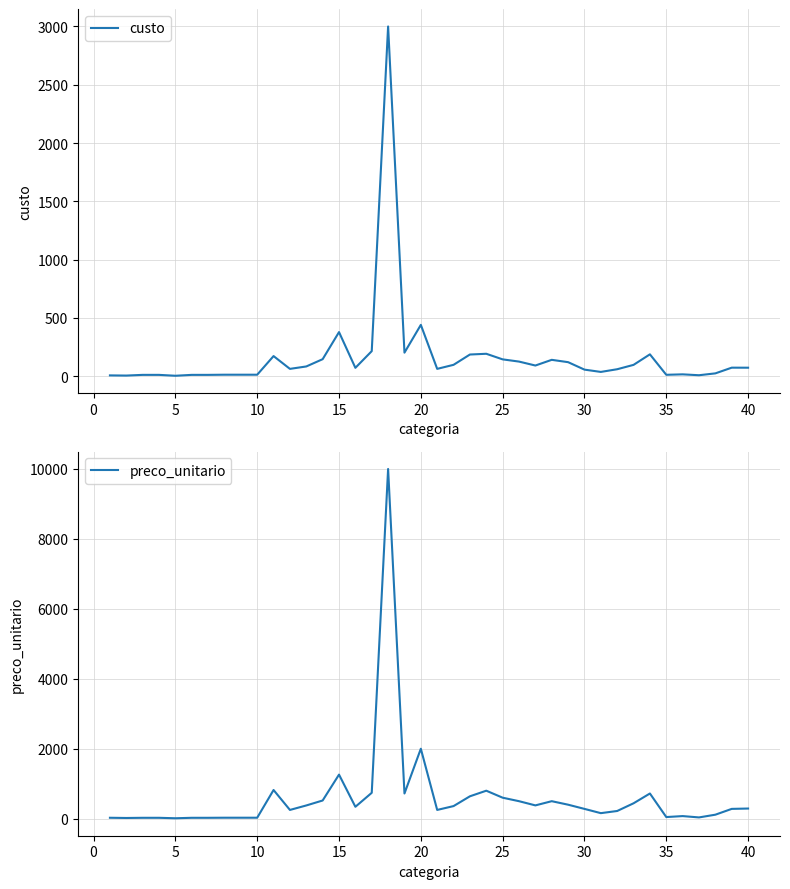

What value does the preco_unitario series have at 25?

600.0